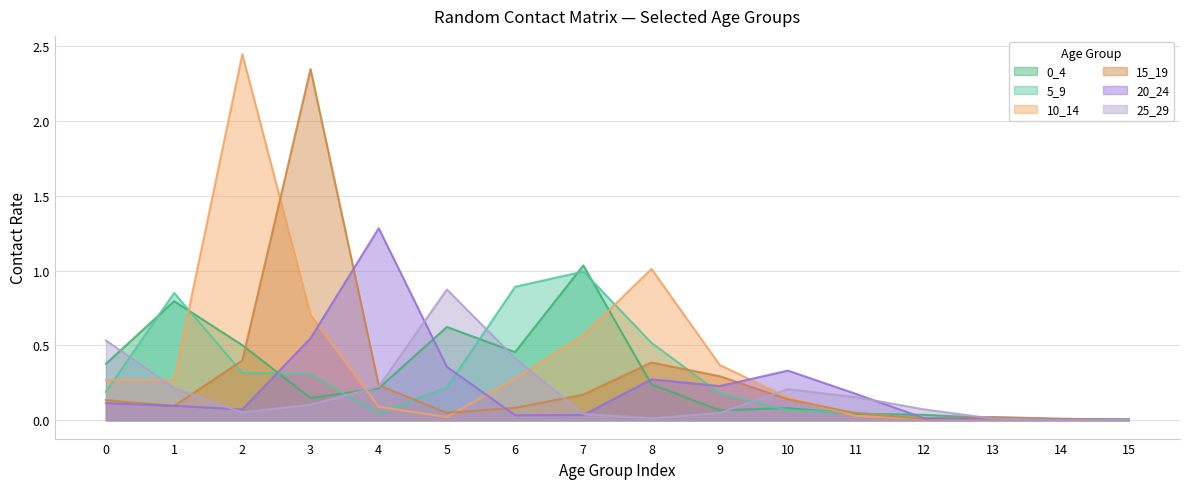

What is the difference between the maximum and second lowest values in the 10_14 series?

2.4